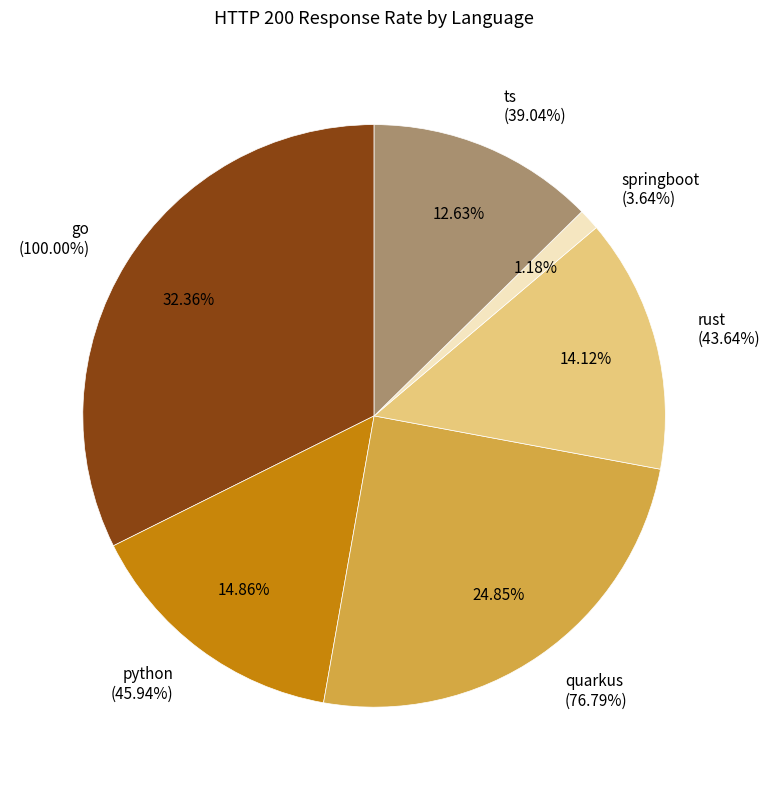

To the nearest percent, what percentage of the pie is rust?

14%